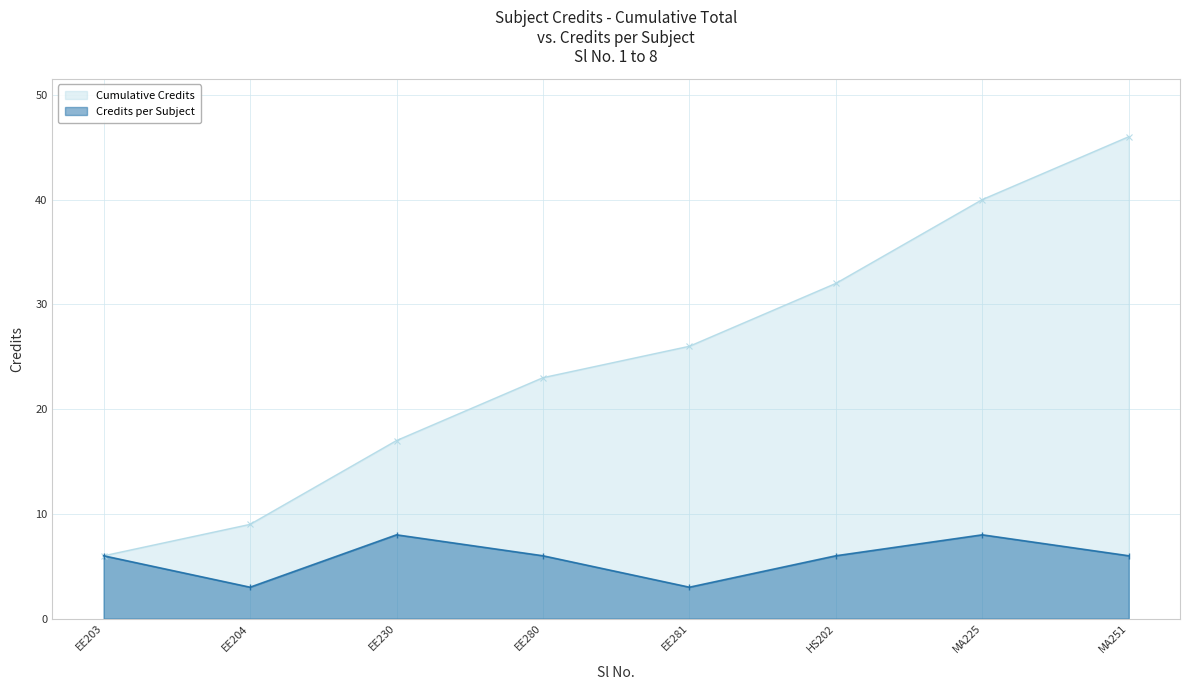

How many lines are shown in the chart?

2